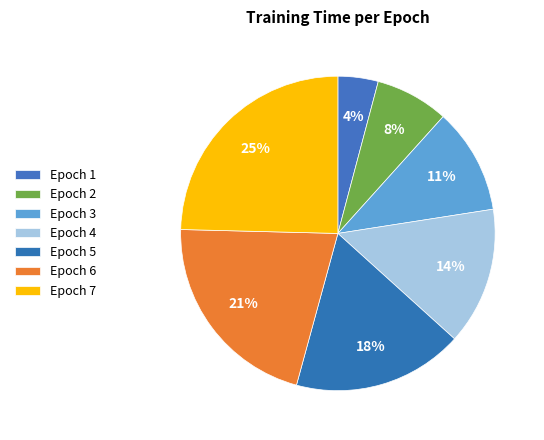

Is Epoch 1 the majority of the pie?

No